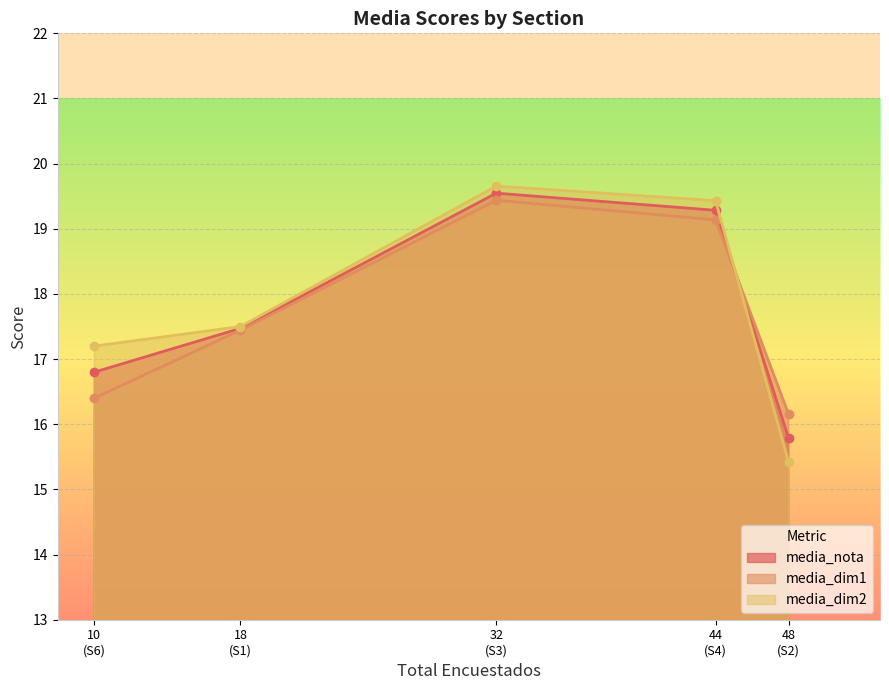

At which label does media_dim1 reach its minimum?

48
(S2)